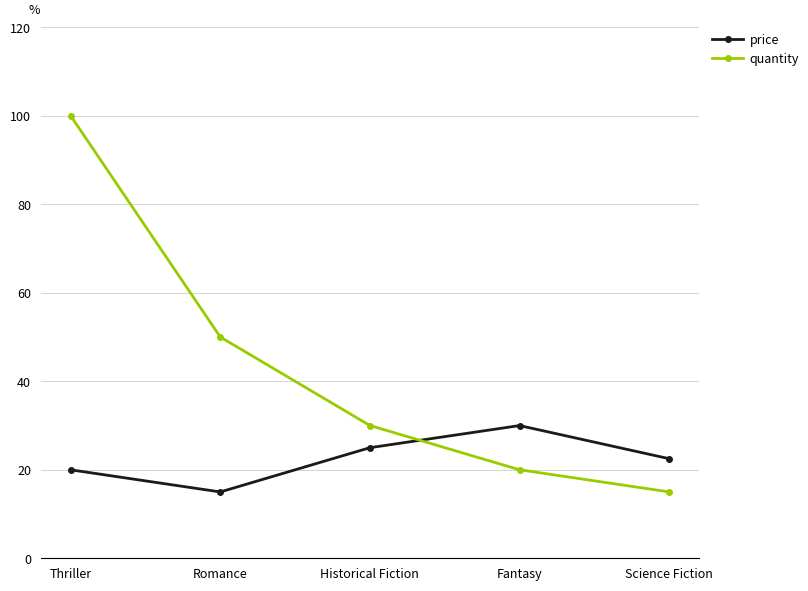

How many categories are shown in the chart?

5